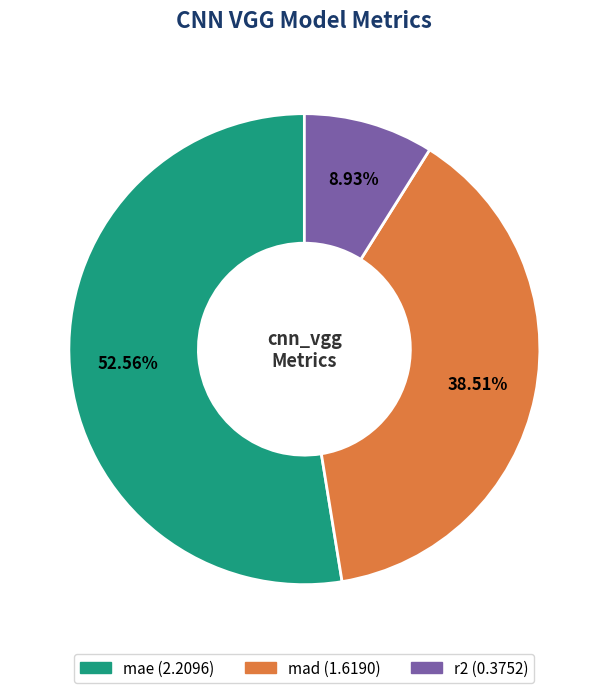

Combined, what portion of the pie is mae and mad?

91.1%